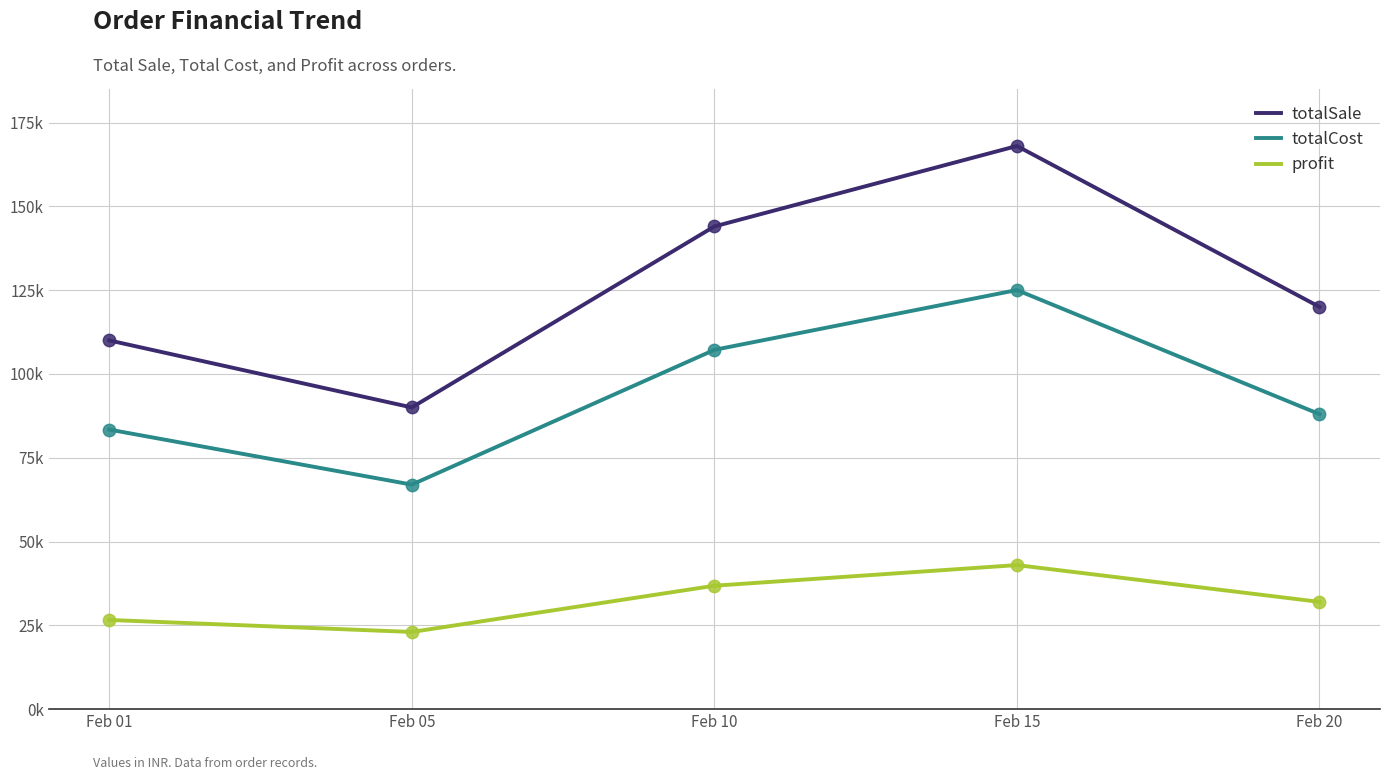

Which series has the largest total across all categories?

totalSale